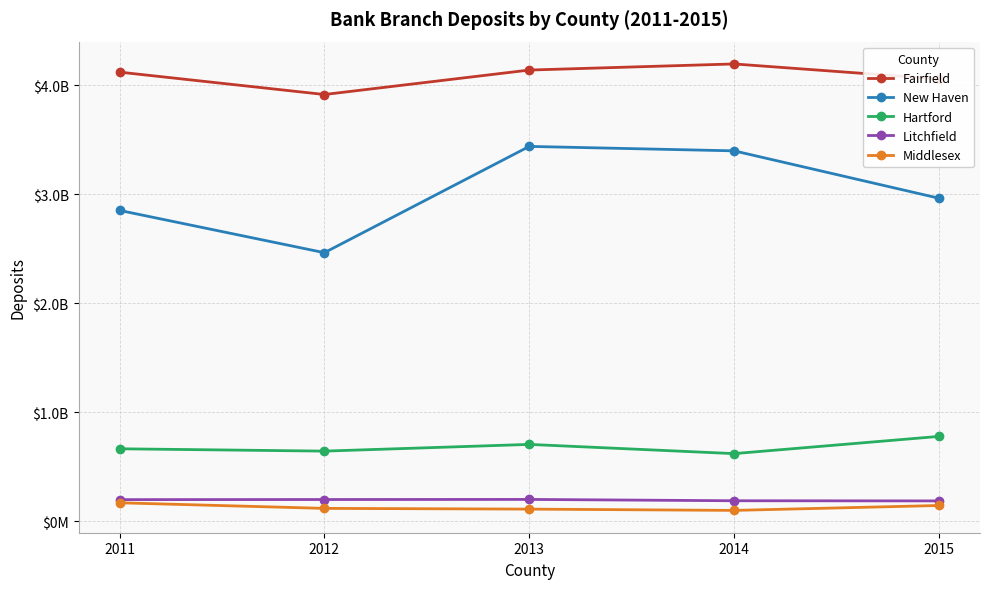

What are all the series names shown in the legend?

Fairfield, New Haven, Hartford, Litchfield, Middlesex